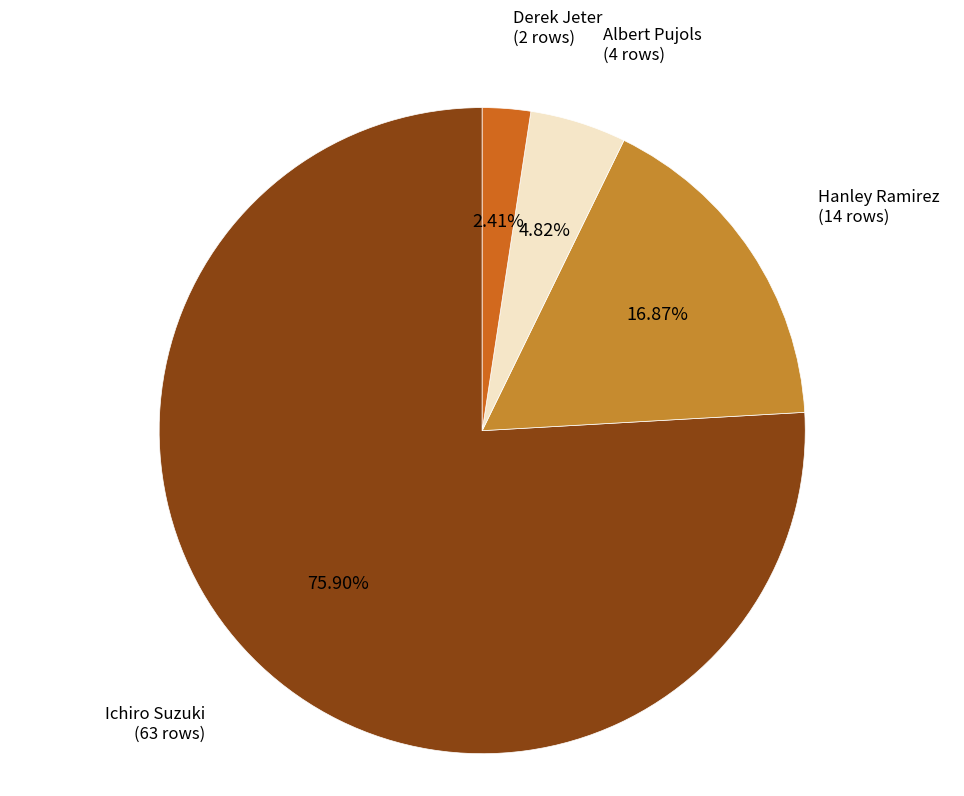

To the nearest percent, what is the difference between the Hanley Ramirez and Ichiro Suzuki slice percentages?

59%